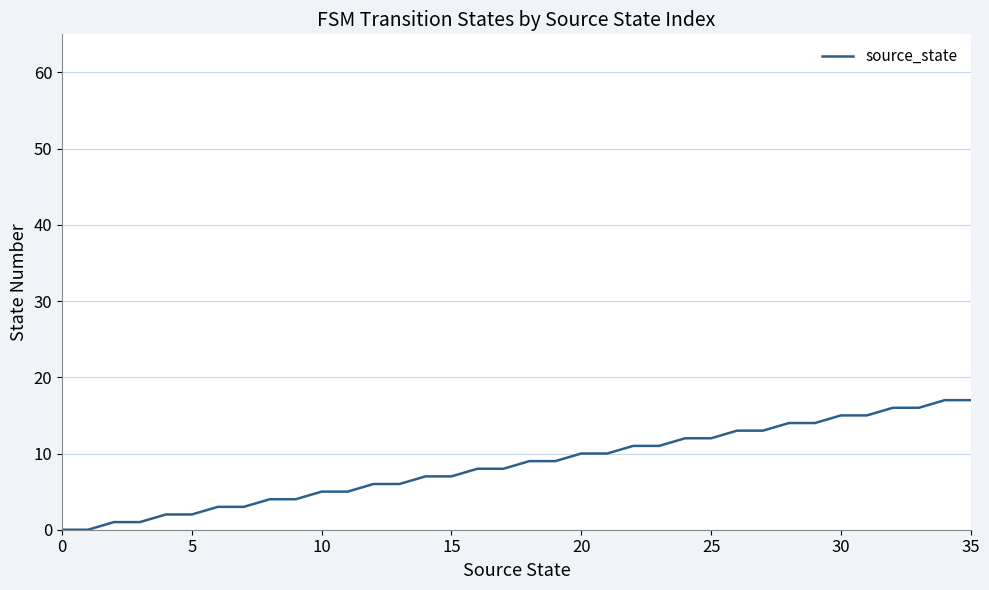

Does the chart have visible grid lines?

Yes